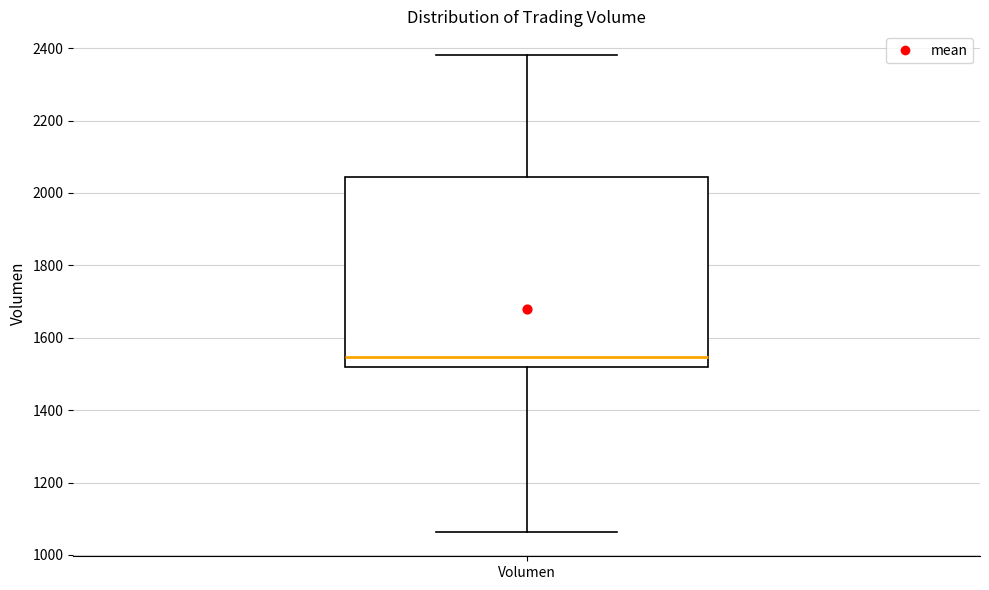

Read this box plot against the y-axis: the position of the median line, the range covered by the box, and the ends of both whiskers. The values are not printed on the chart, so give them approximately, as read against the axis.

median 1540, box 1520 to 2040, whiskers 1060 to 2380